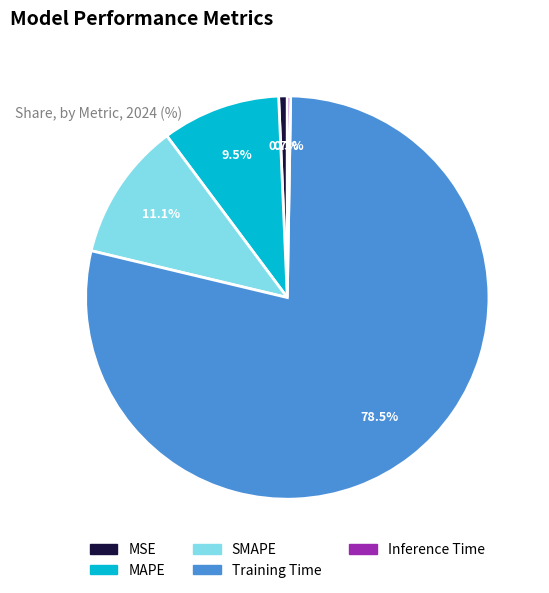

To the nearest percent, what is the difference between the largest and smallest slice percentages?

78%